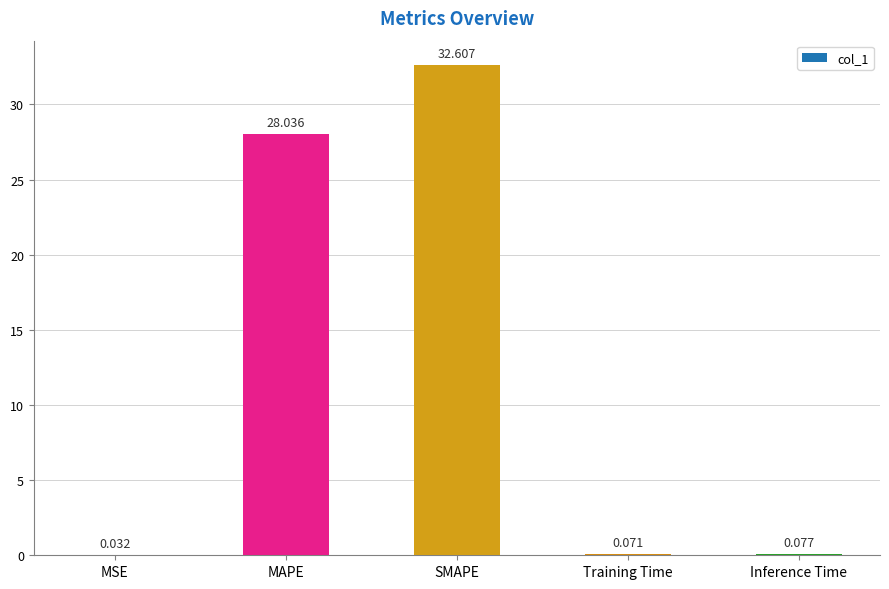

Which has a higher value, MAPE or MSE?

MAPE